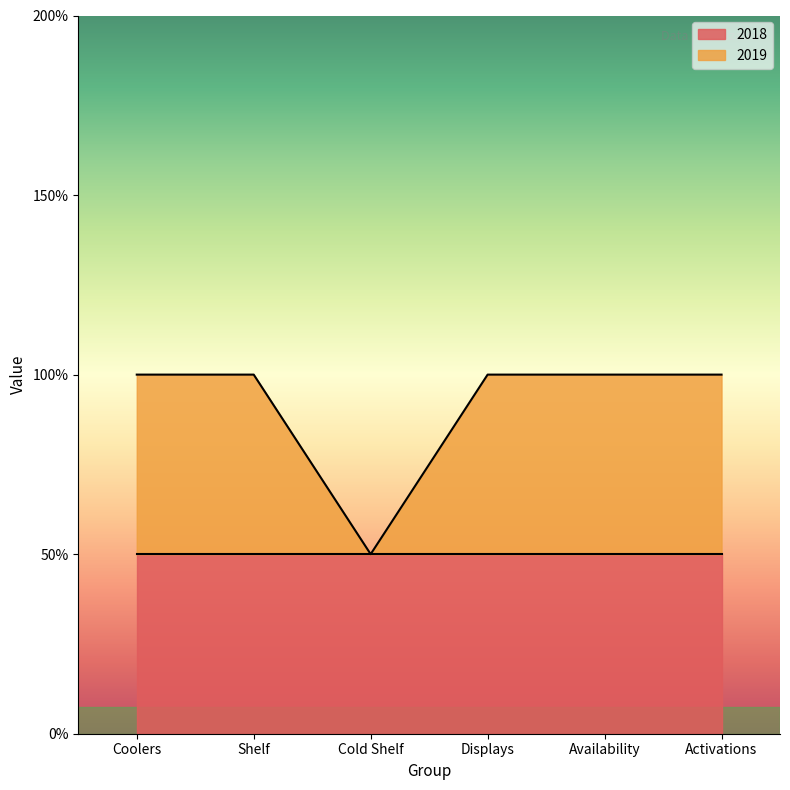

The chart shows a value of 2 at Coolers. True or false?

True